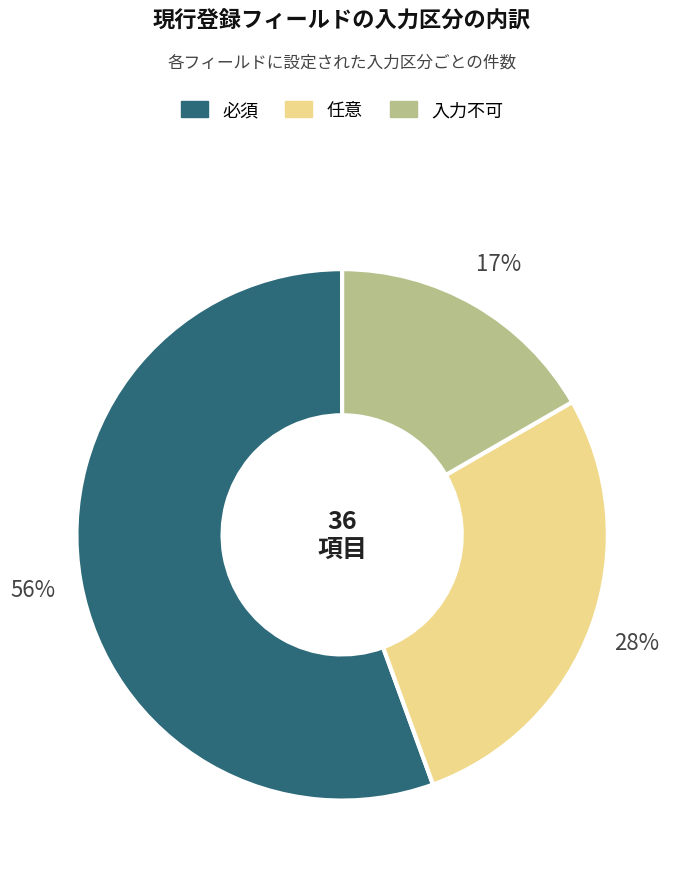

Do 必須 and 任意 together represent more than half of the pie?

Yes